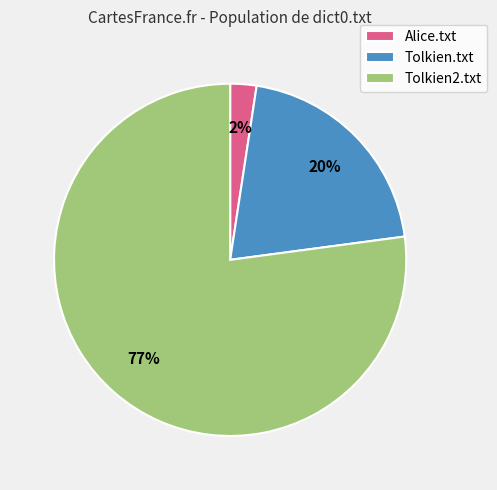

Do Tolkien2.txt and Tolkien.txt together represent more than half of the pie?

Yes